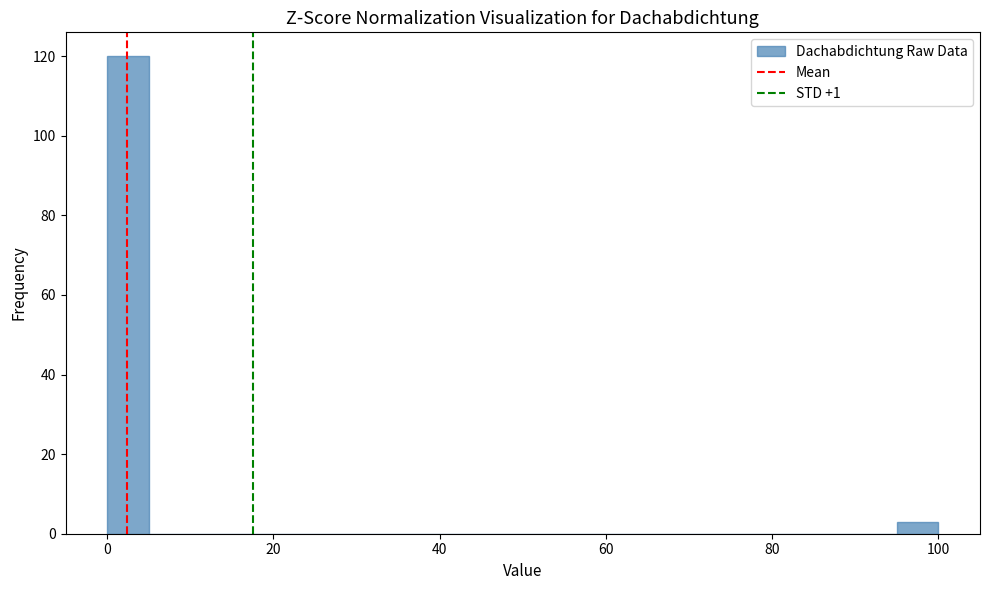

Around what value on the x-axis is the tallest bar? Give the approximate position of its centre, as read against the axis.

2